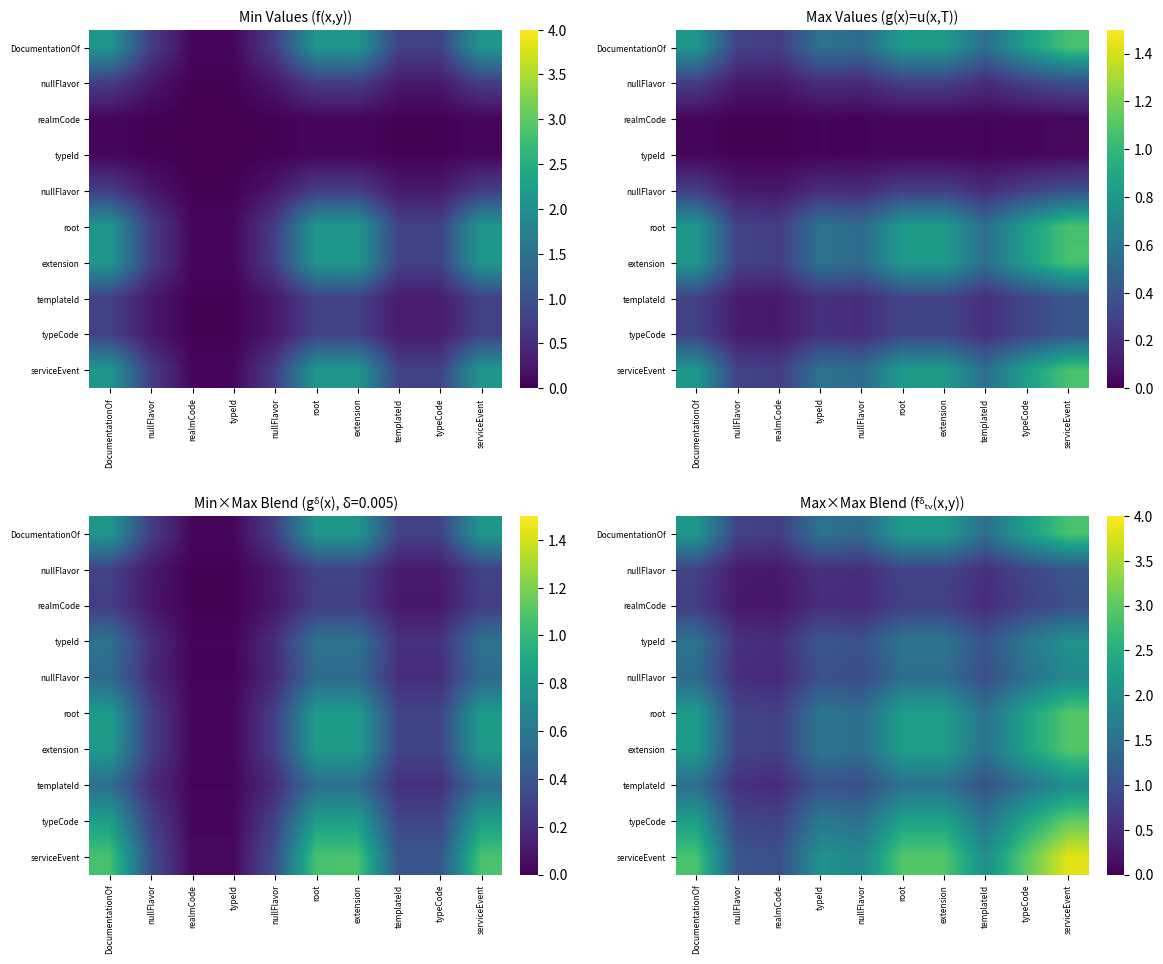

Which category has the highest value across all series?

serviceEvent